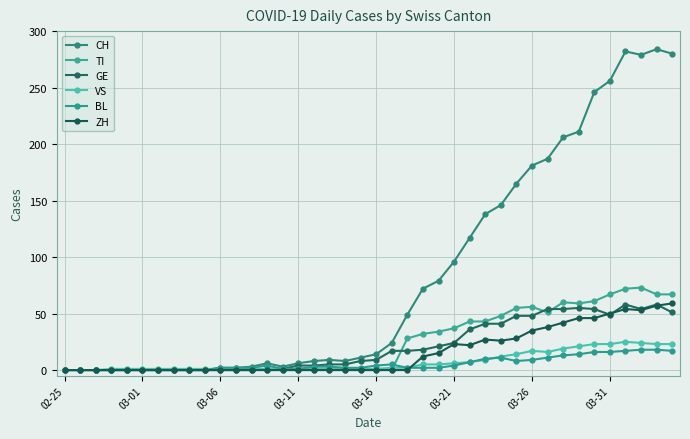

True or false: ZH and GE cross at least once.

True